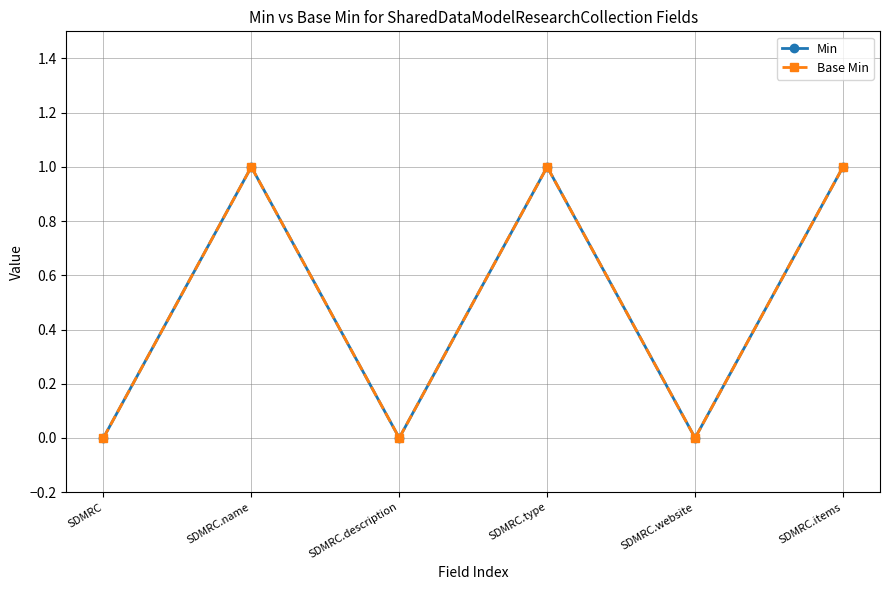

Is this an area chart (filled region under the line)?

No